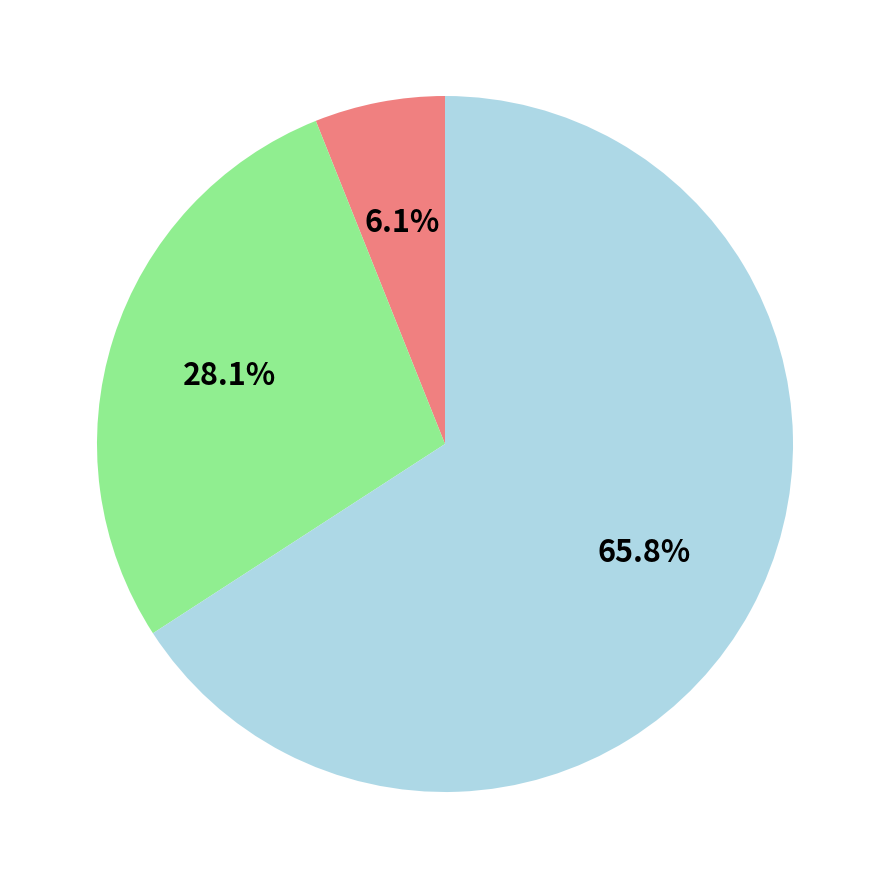

Does any single category account for the majority?

Yes